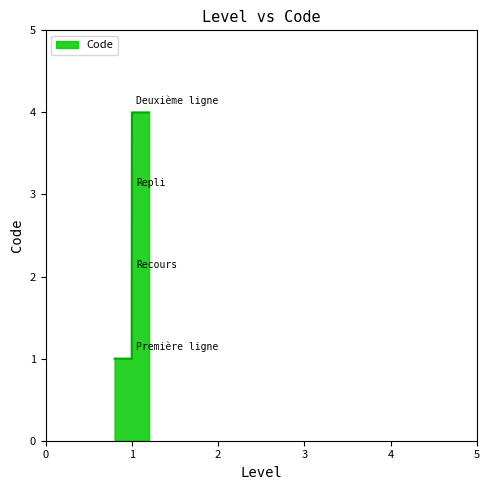

What is the greatest value displayed?

4